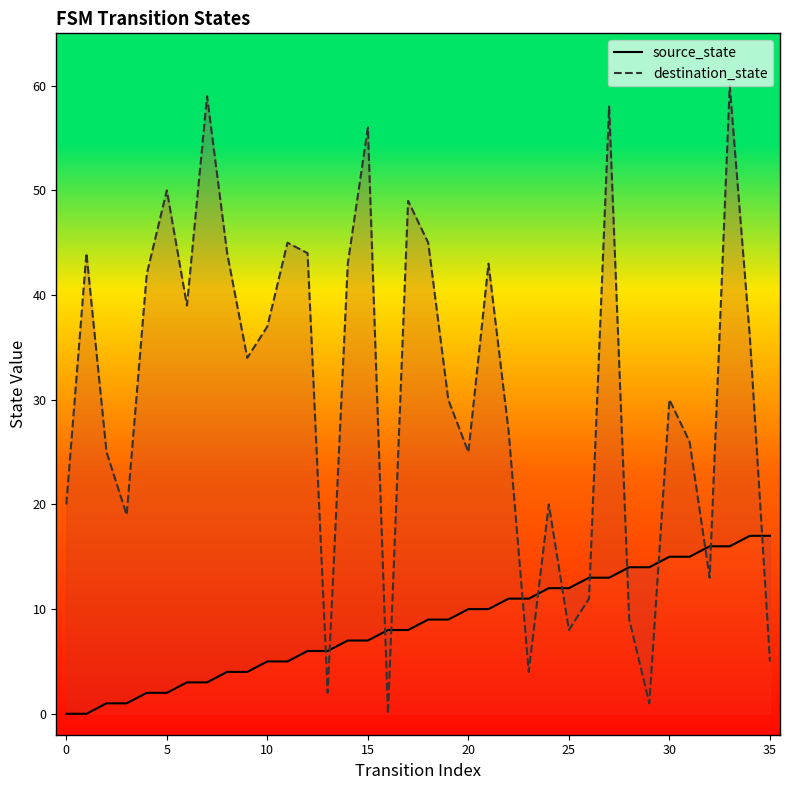

Is the value of destination_state at 32 greater than the value of source_state at −5?

Yes